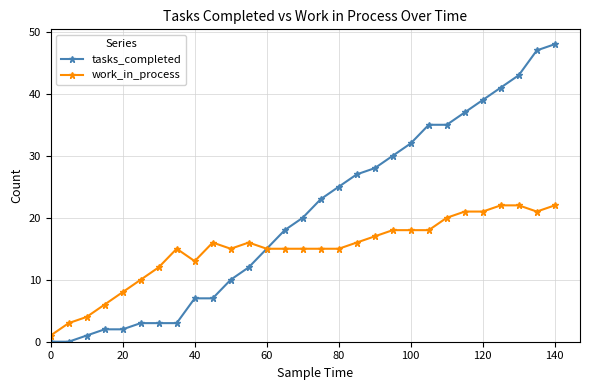

What is the maximum value shown in the chart?

48